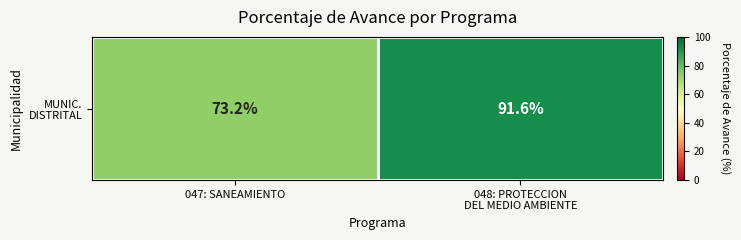

How many data points are less than 91?

1